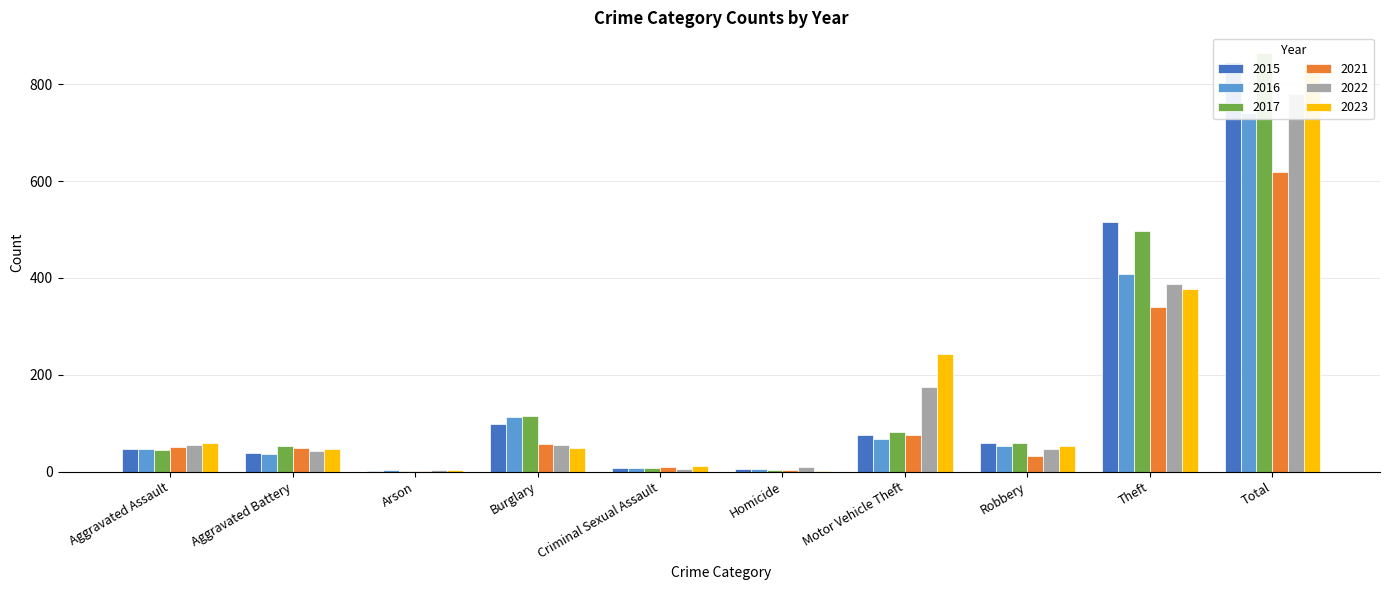

What is the difference between the 2022 values at Aggravated Assault and Theft?

333